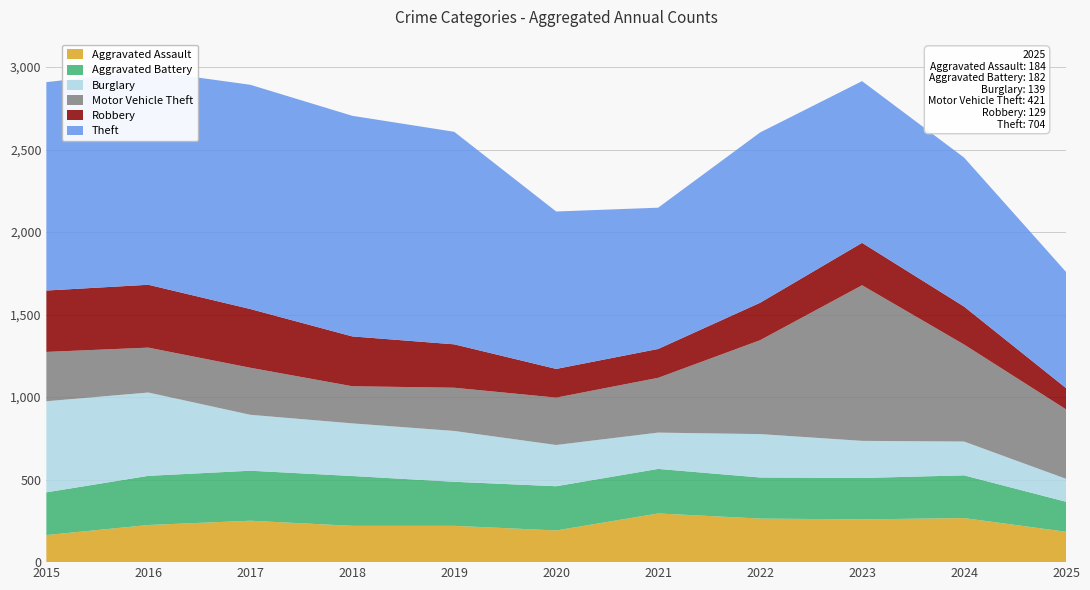

Reading left to right, transcribe all the data shown in this chart.

Aggravated Assault: 2015=164	2016=225	2017=251	2018=220	2019=220	2020=192	2021=295	2022=264	2023=259	2024=267	2025=184
Aggravated Battery: 2015=259	2016=298	2017=303	2018=302	2019=267	2020=268	2021=270	2022=249	2023=251	2024=259	2025=182
Burglary: 2015=552	2016=505	2017=339	2018=319	2019=308	2020=250	2021=220	2022=263	2023=225	2024=205	2025=139
Motor Vehicle Theft: 2015=299	2016=272	2017=285	2018=225	2019=262	2020=287	2021=332	2022=569	2023=943	2024=588	2025=421
Robbery: 2015=372	2016=381	2017=356	2018=302	2019=263	2020=174	2021=175	2022=227	2023=257	2024=230	2025=129
Theft: 2015=1263	2016=1297	2017=1359	2018=1337	2019=1288	2020=954	2021=856	2022=1032	2023=980	2024=903	2025=704